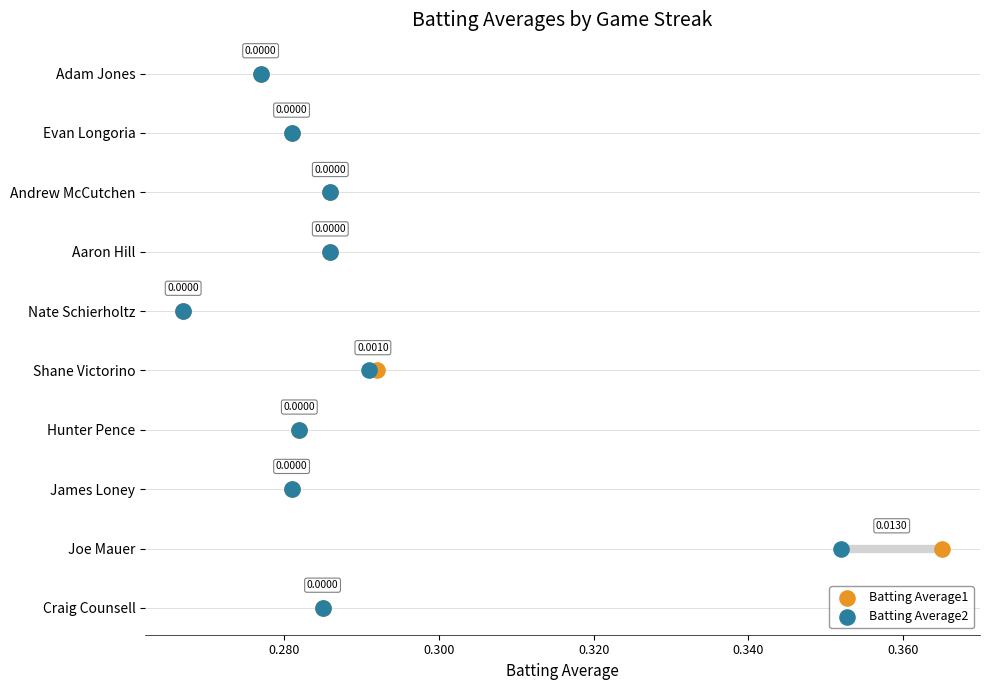

Which series reaches the minimum Y coordinate?

Batting Average1